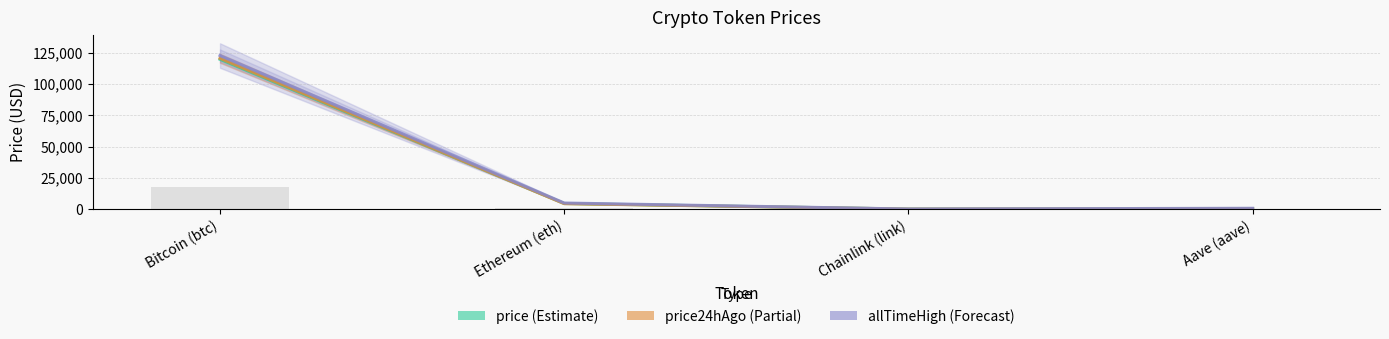

Reading right to left, what are all the values shown in this chart?

price: 312.3	23.8	4470.1	119857.0
price24hAgo: 300.6	22.0	4341.1	120644.0
allTimeHigh: 661.7	52.7	4878.3	122838.0